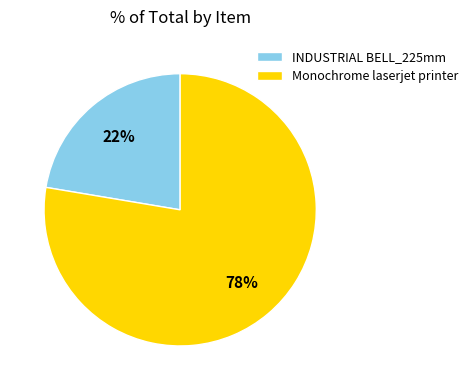

Which slice is the largest?

Monochrome laserjet printer